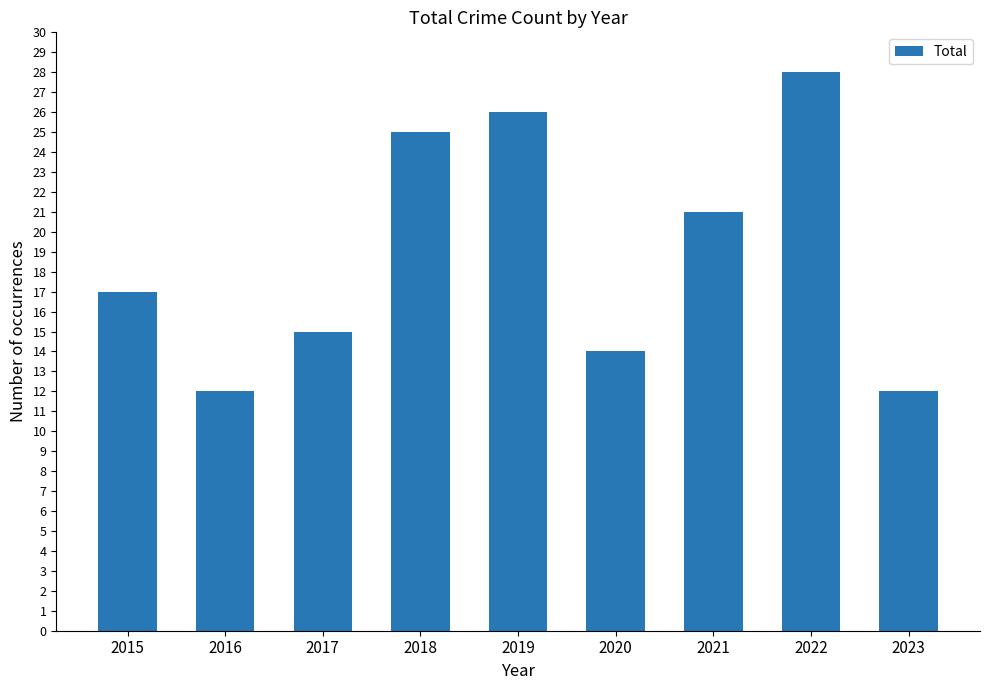

What is the value of the 7th bar from the left?

21